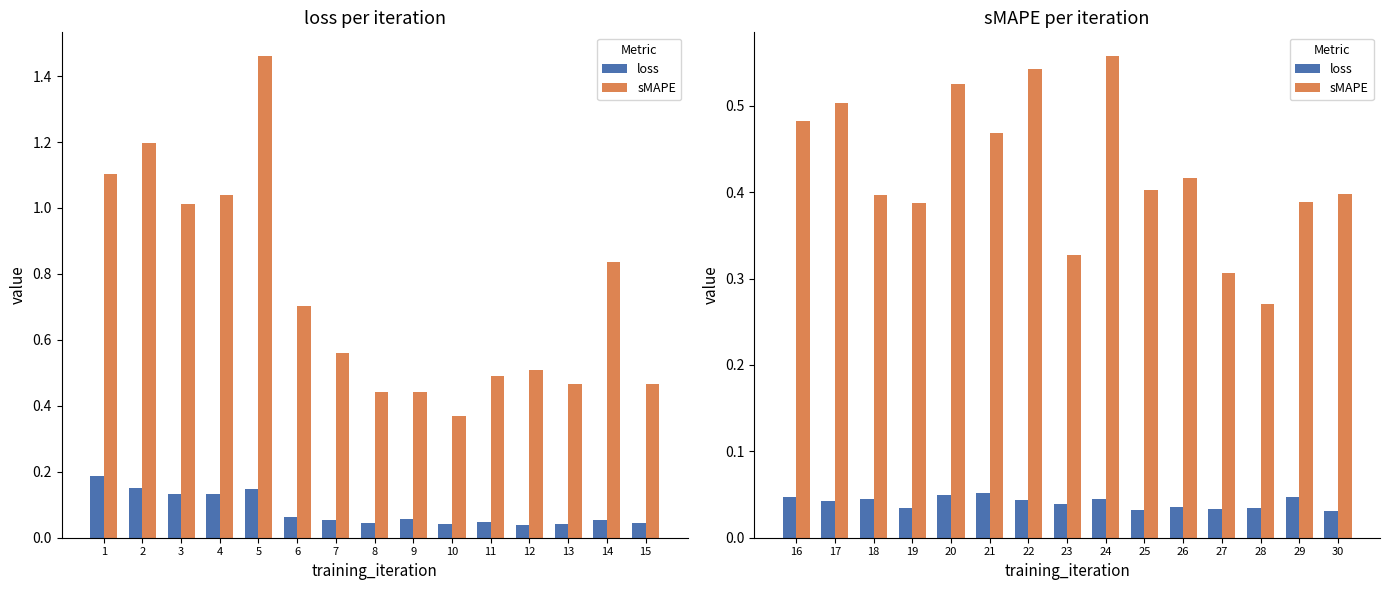

What are all the series names shown in the legend?

loss, sMAPE